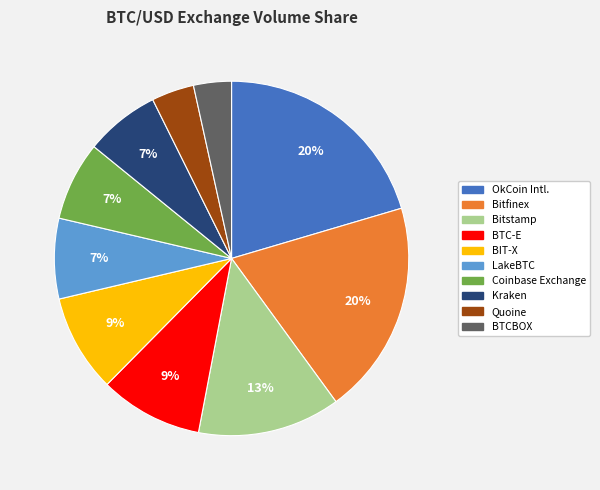

Which has a higher value, BTC-E or BTCBOX?

BTC-E